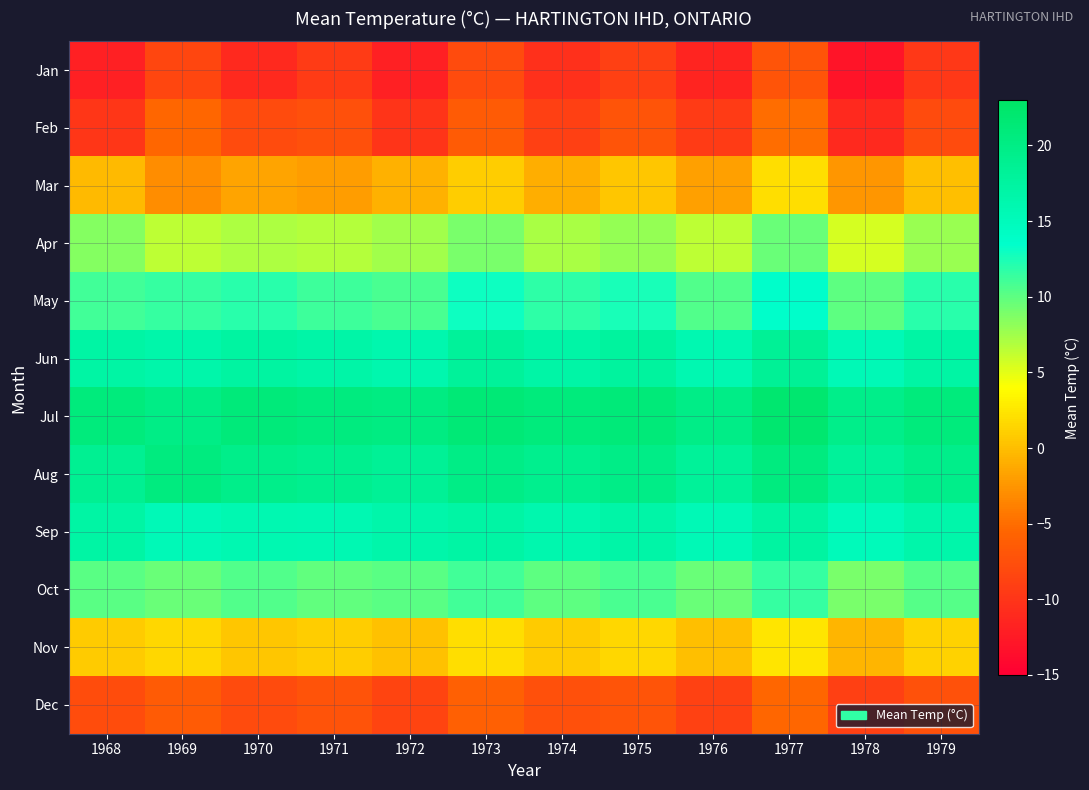

Rank the series by their maximum value, from lowest to highest.

Jan, Dec, Feb, Mar, Nov, Apr, Oct, May, Sep, Jun, Aug, Jul